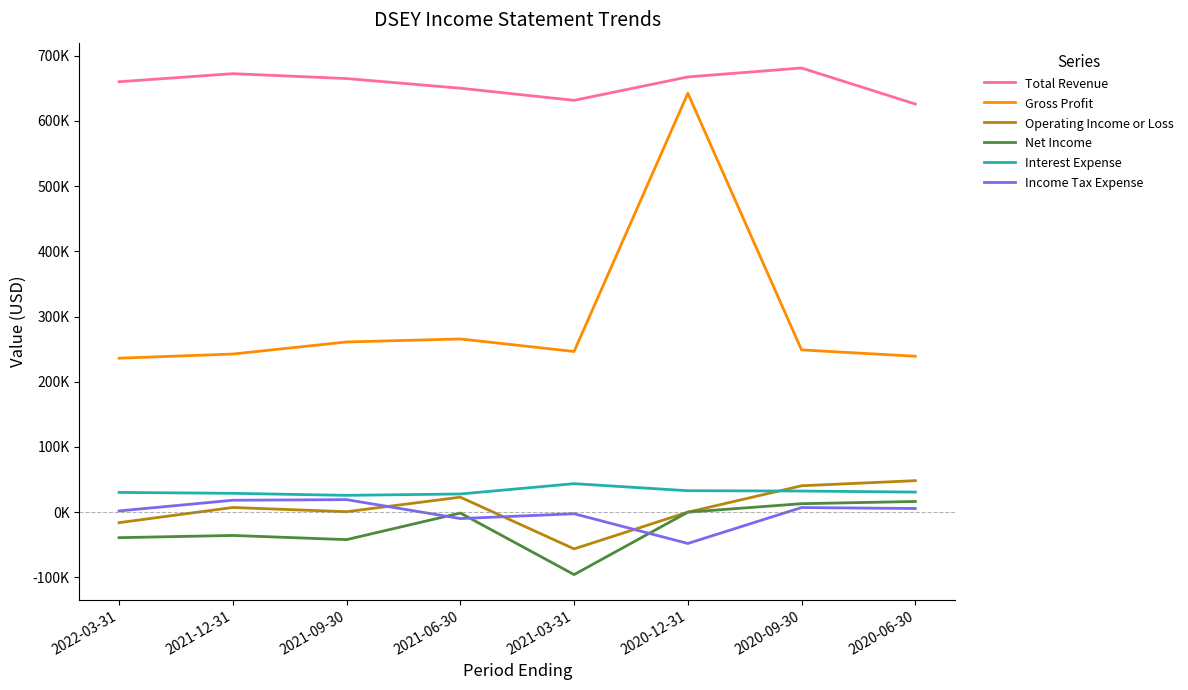

Is the value of Income Tax Expense at 2021-03-31 greater than the value of Net Income at 2022-03-31?

Yes